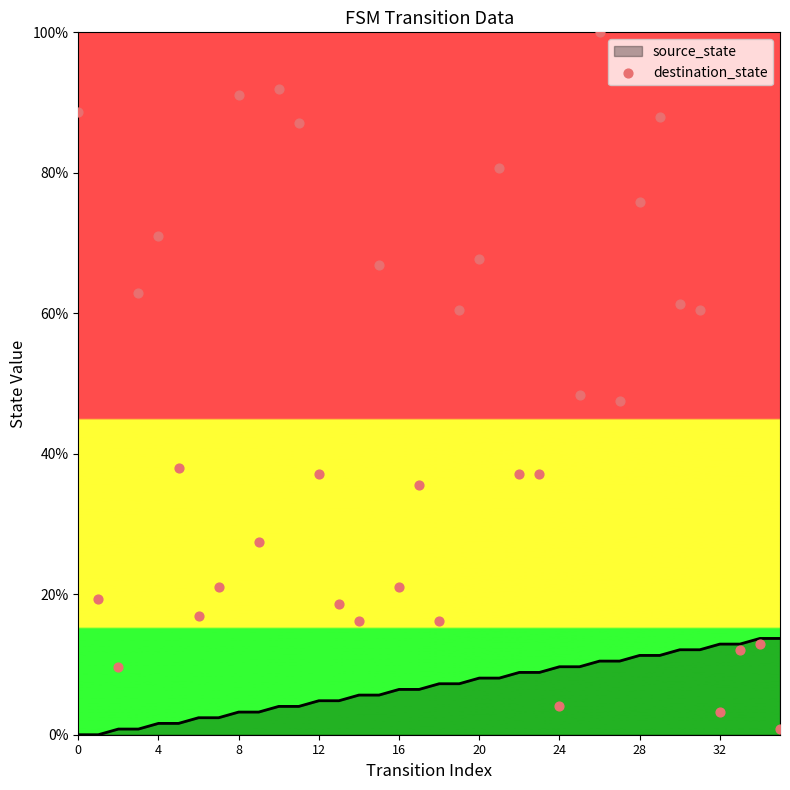

True or false: source_state has a value of -9.3 at 0.

False